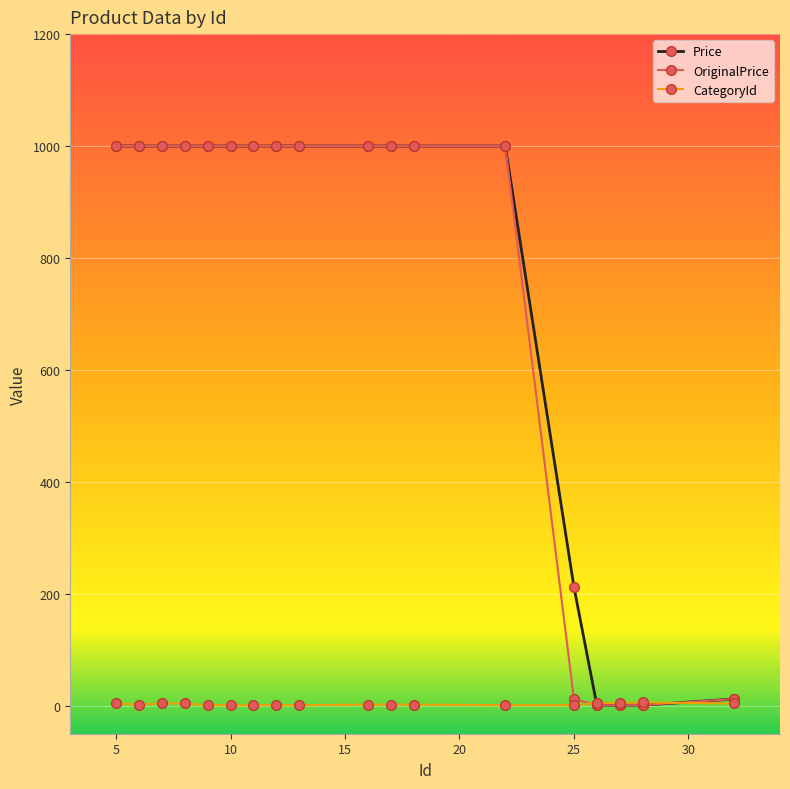

How many categories are shown in the chart?

18